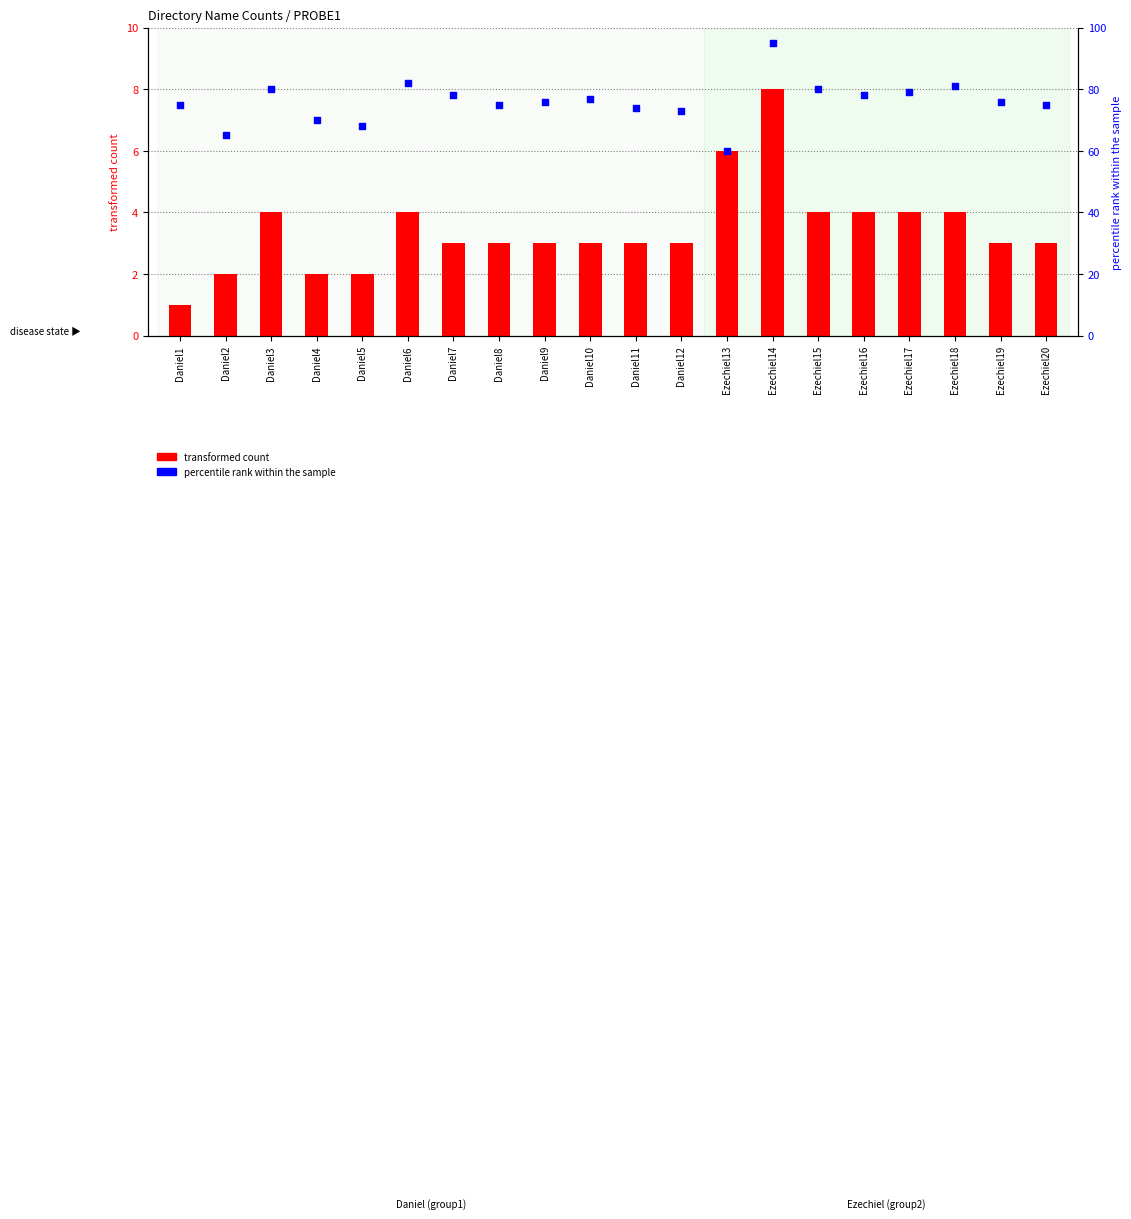

Which series reaches the minimum Y coordinate?

transformed count